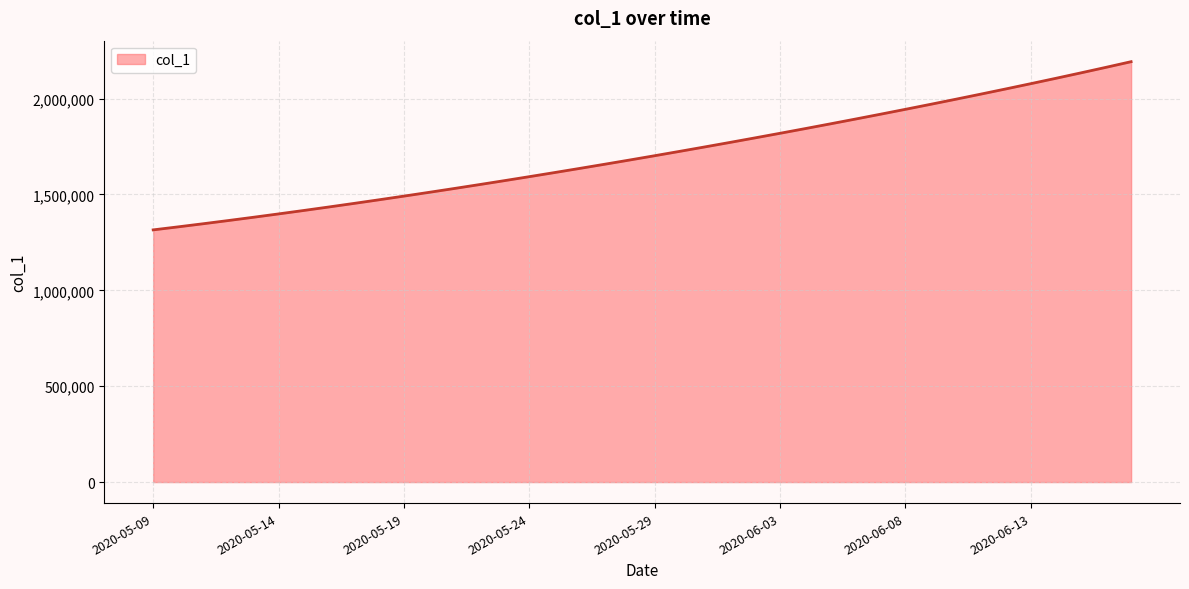

What is the difference between the maximum and minimum values?

877088.0